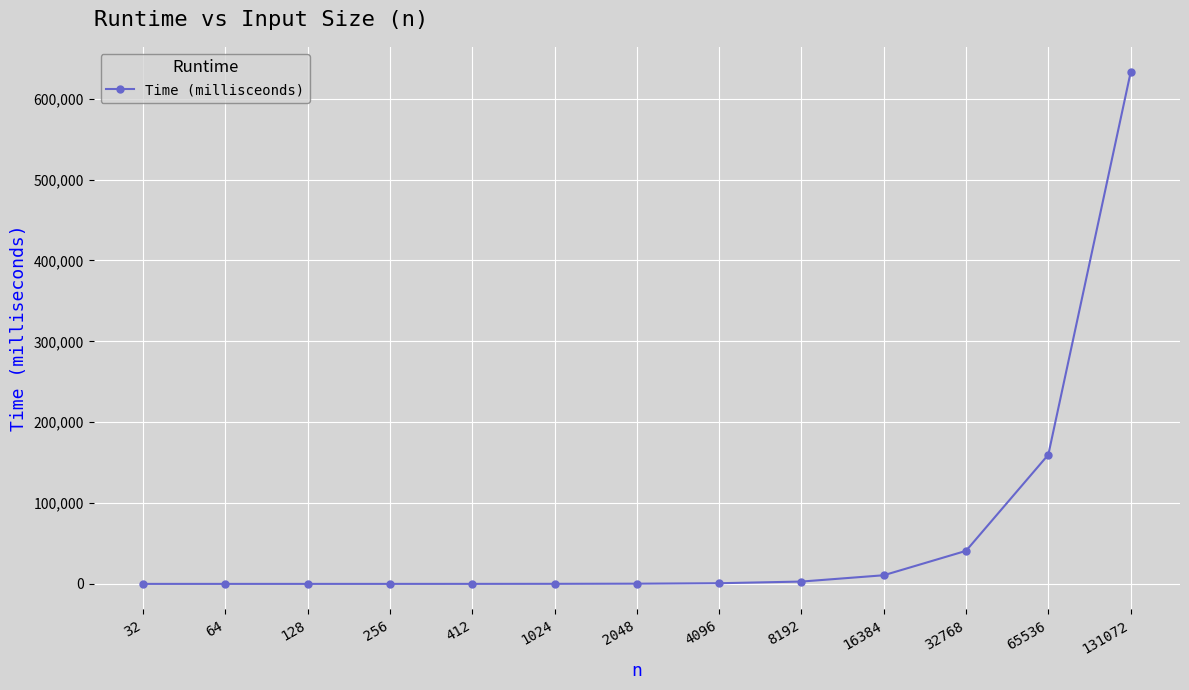

What is the greatest value displayed?

632532